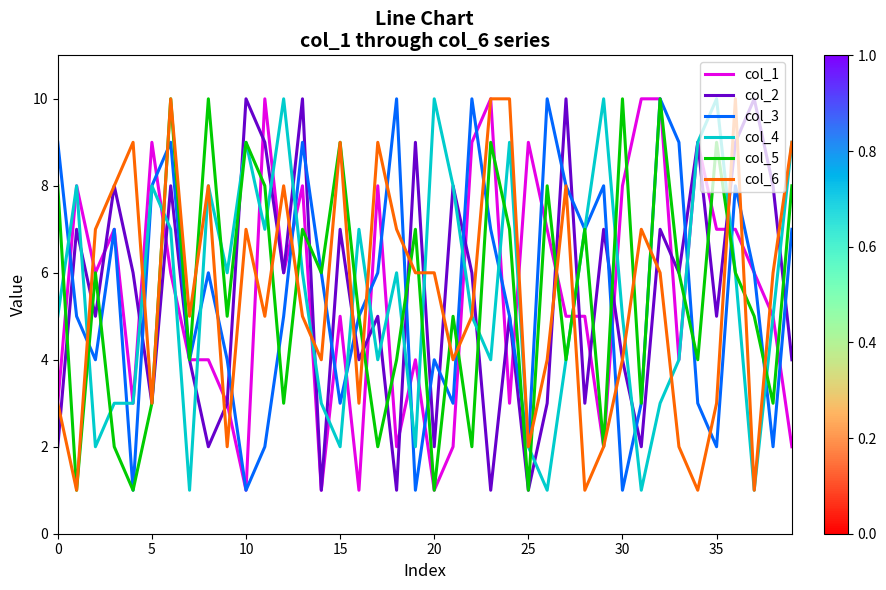

Count the col_3 values in the range 3 to 8.

24